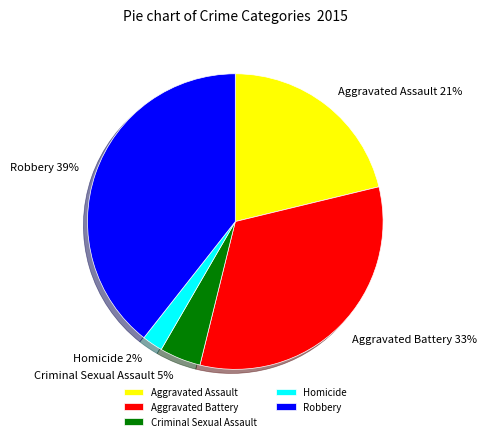

True or false: Aggravated Assault accounts for 36% of the total.

False